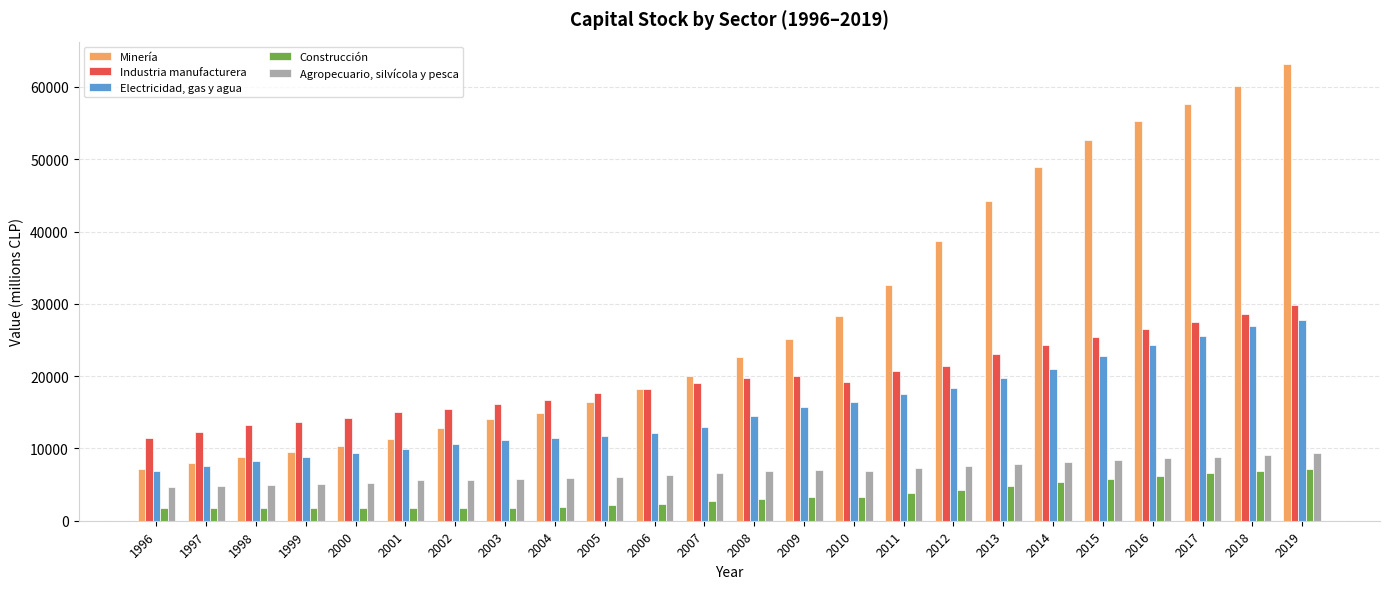

What is the total value across all series at 2019?

137171